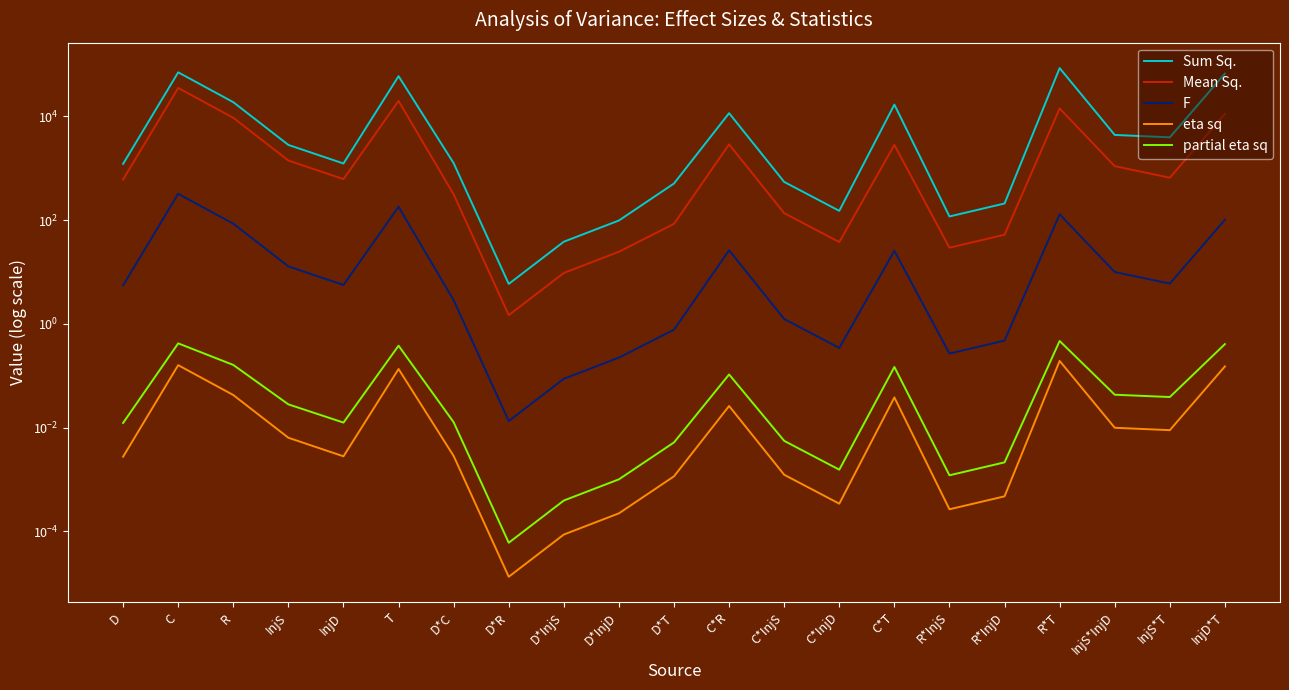

At which category is the sum across all series the highest?

C